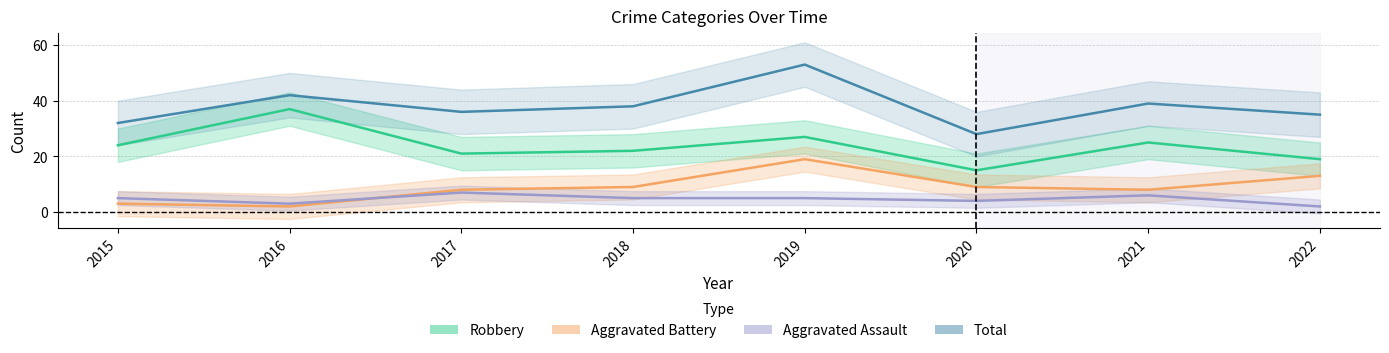

Which series has the largest range (max minus min)?

Total